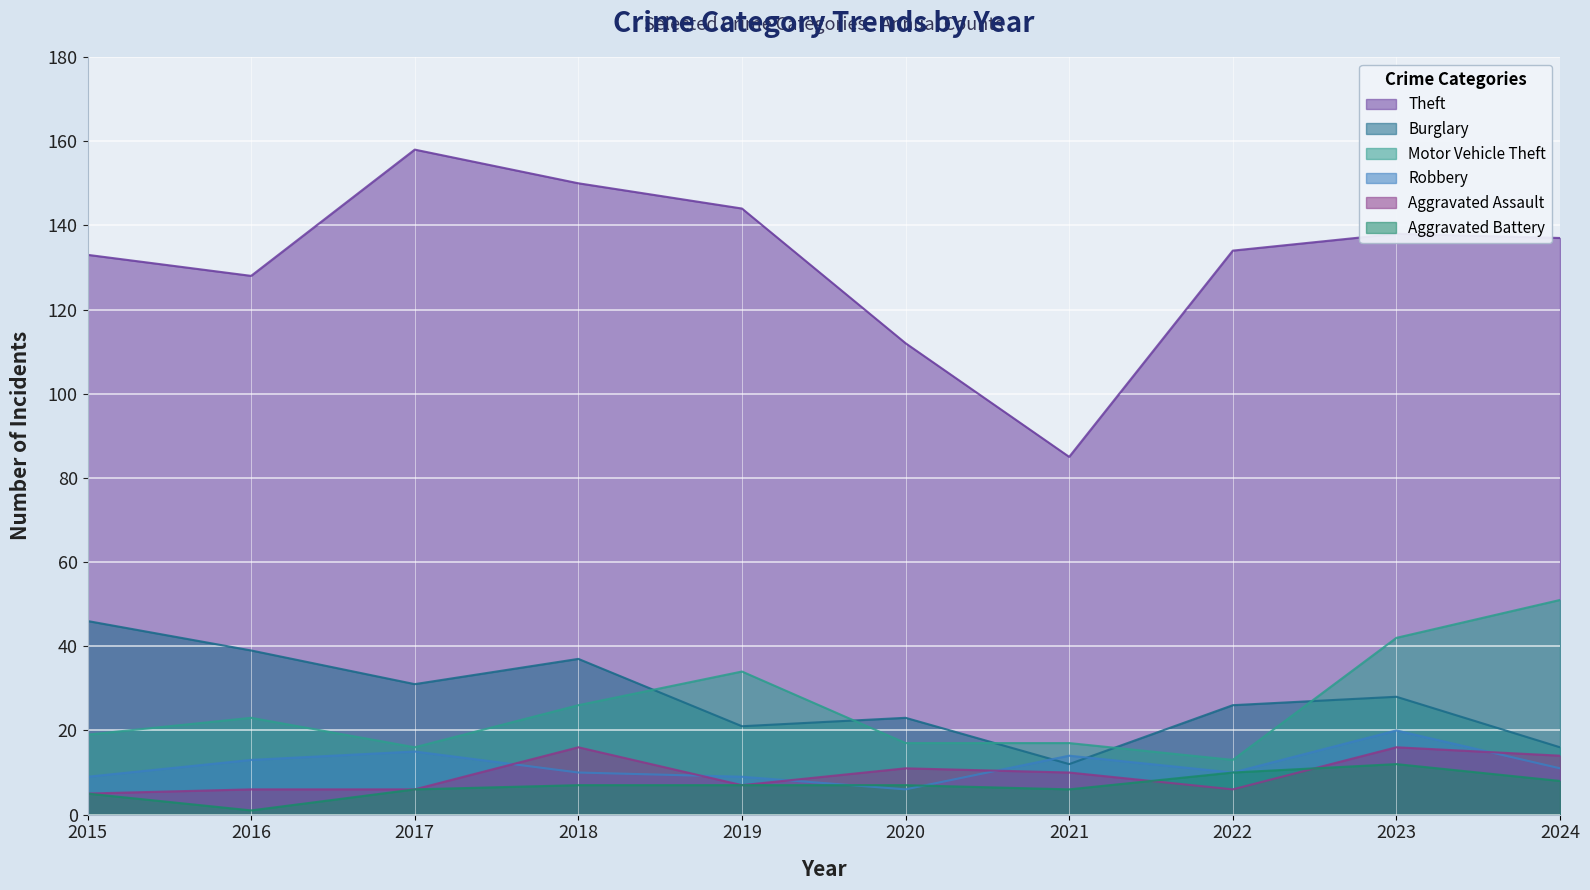

What is the value of the Theft point at the 10th from the left?

137